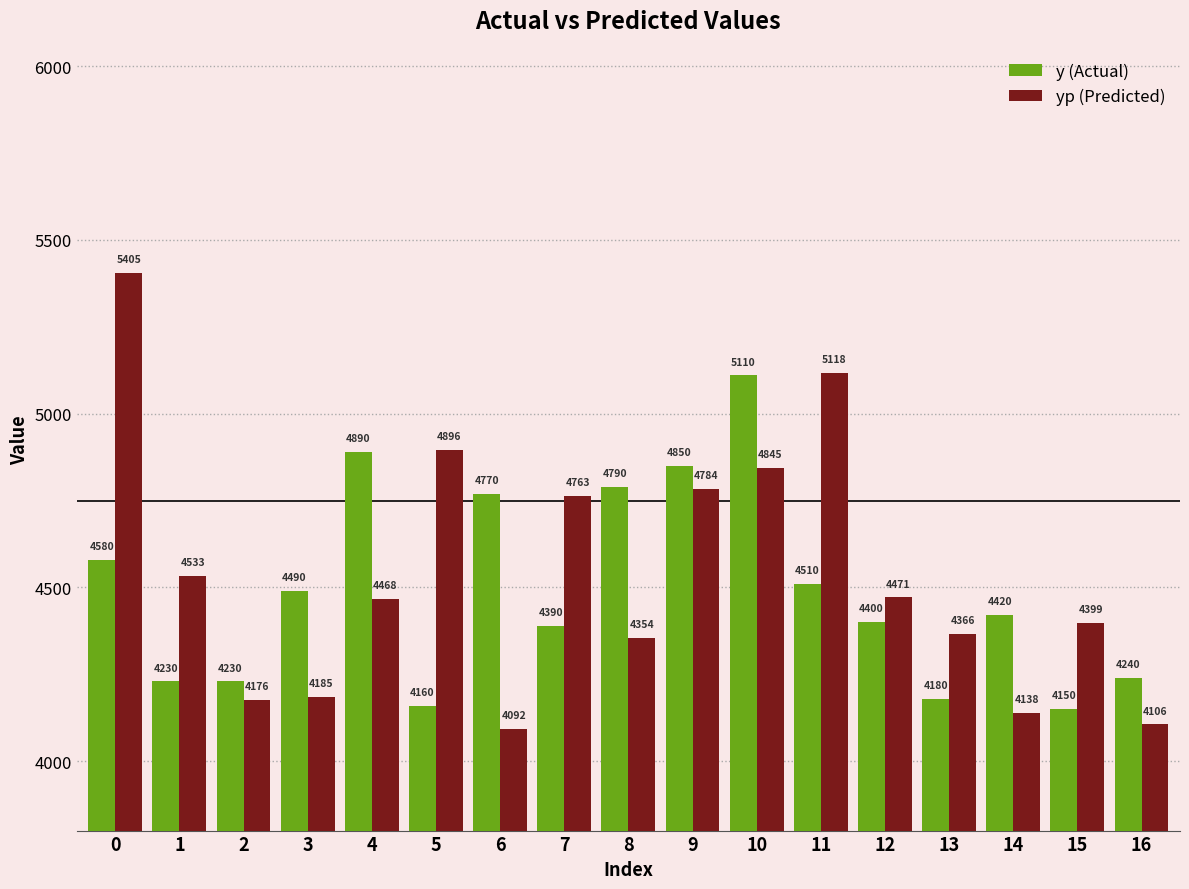

What is the total value across all series at 6?

8862.0